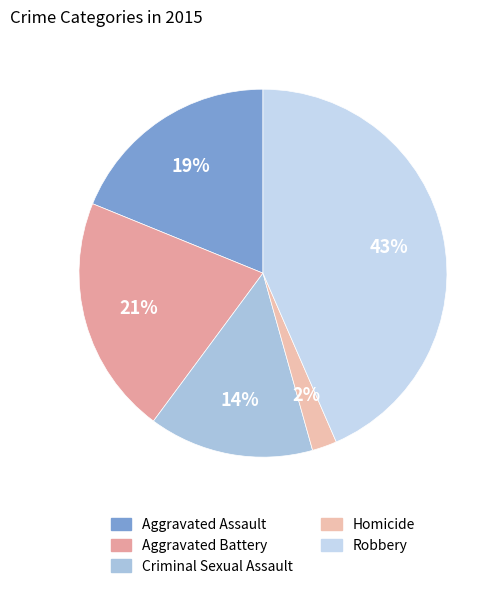

Approximately how many times larger is the value at Aggravated Battery compared to Criminal Sexual Assault?

1.4